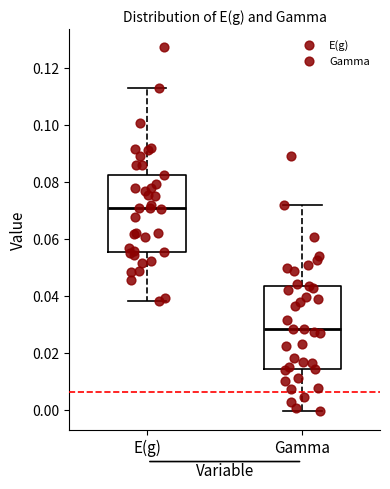

Reading left to right, transcribe this box plot: for each box, give where its median line is, the range the box spans, and where its two whiskers end, as read against the y-axis. The values are not printed on the chart, so give them approximately, as read against the axis.

E(g): median 0.070, box 0.056 to 0.082, whiskers 0.038 to 0.112
Gamma: median 0.028, box 0.014 to 0.044, whiskers 0.000 to 0.072